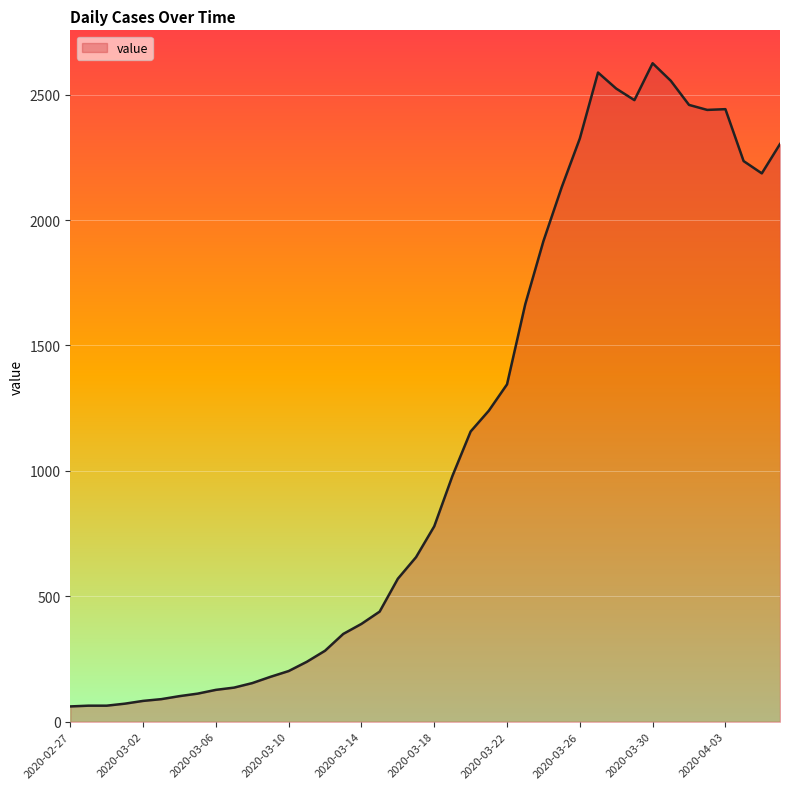

What is the minimum value shown in the chart?

61